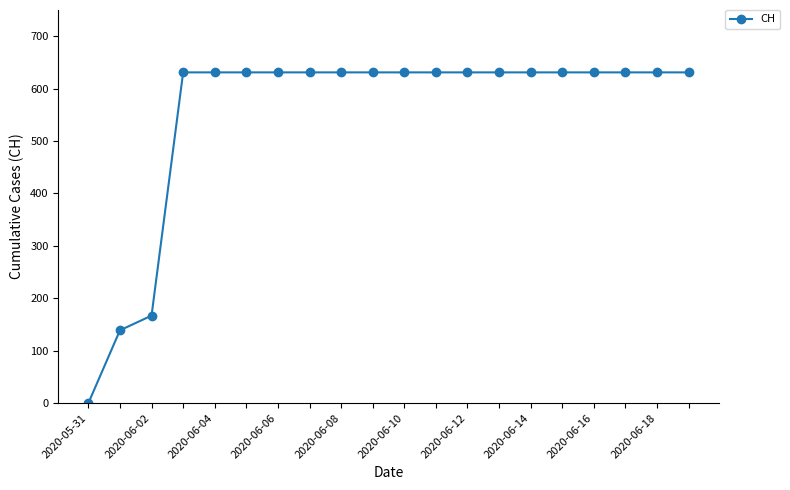

What is the average value?

552